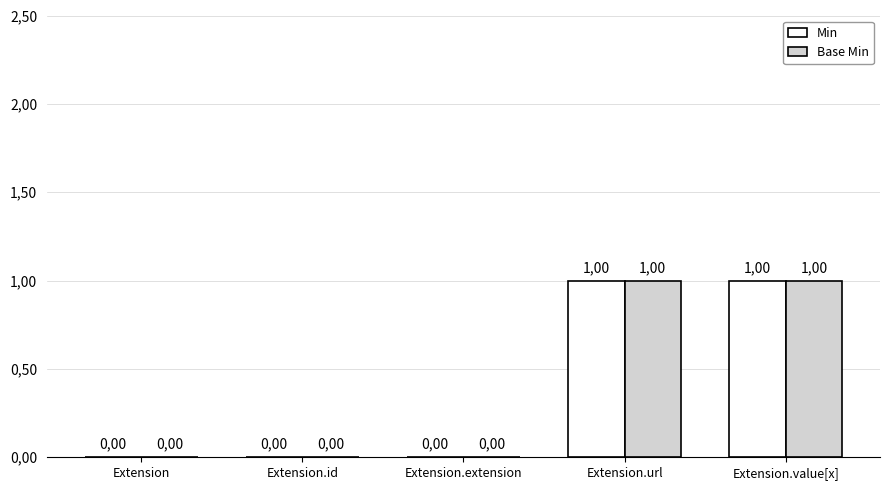

What are all the series names shown in the legend?

Min, Base Min